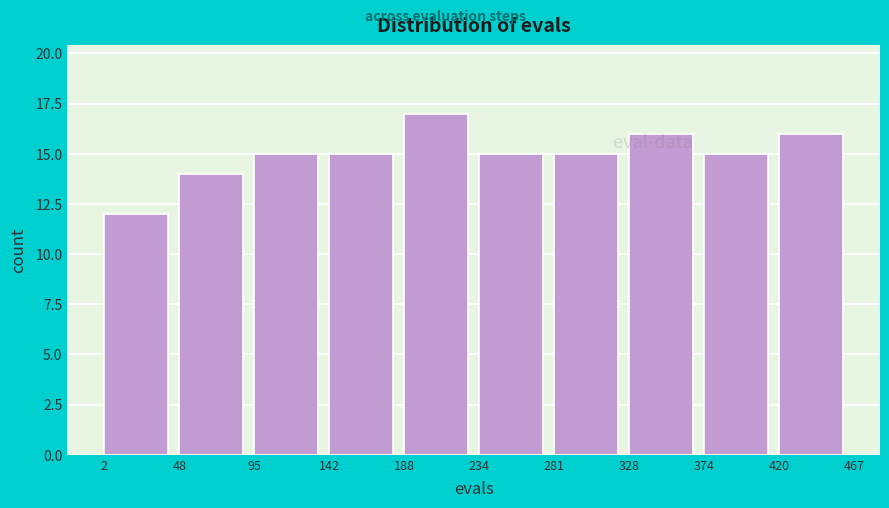

How tall is the bar that spans 281 to 328 on the x-axis? The values are not printed on the chart, so give them approximately, as read against the axis.

15